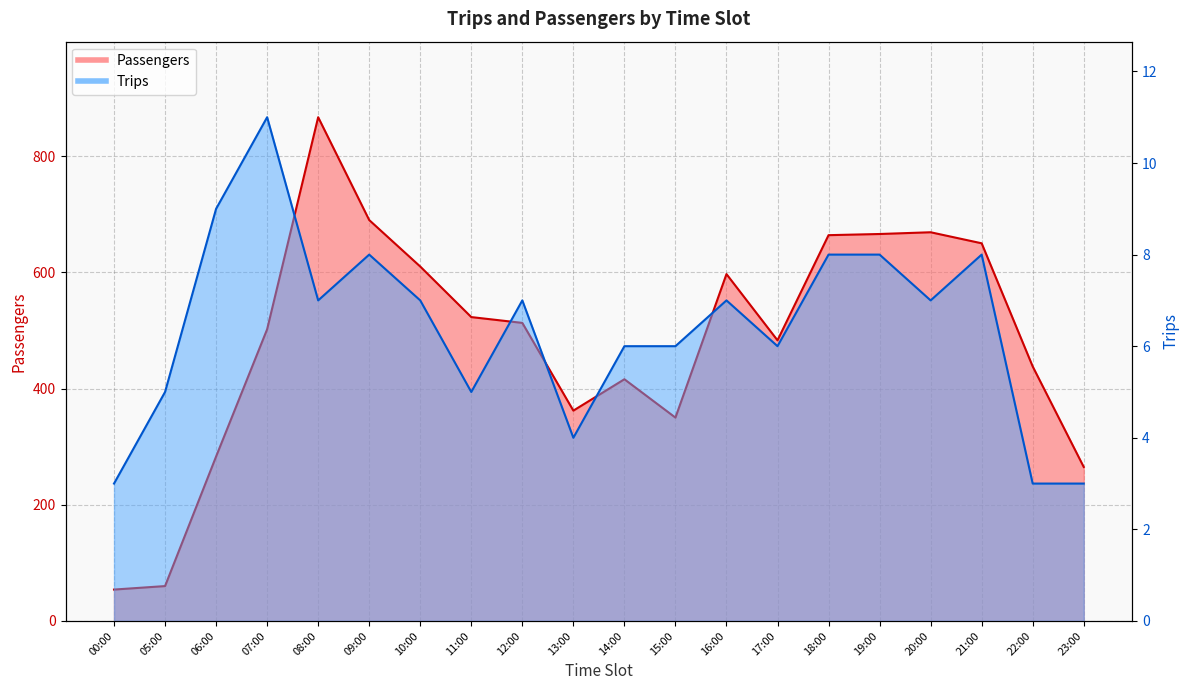

What are all the series names shown in the legend?

Passengers, Trips